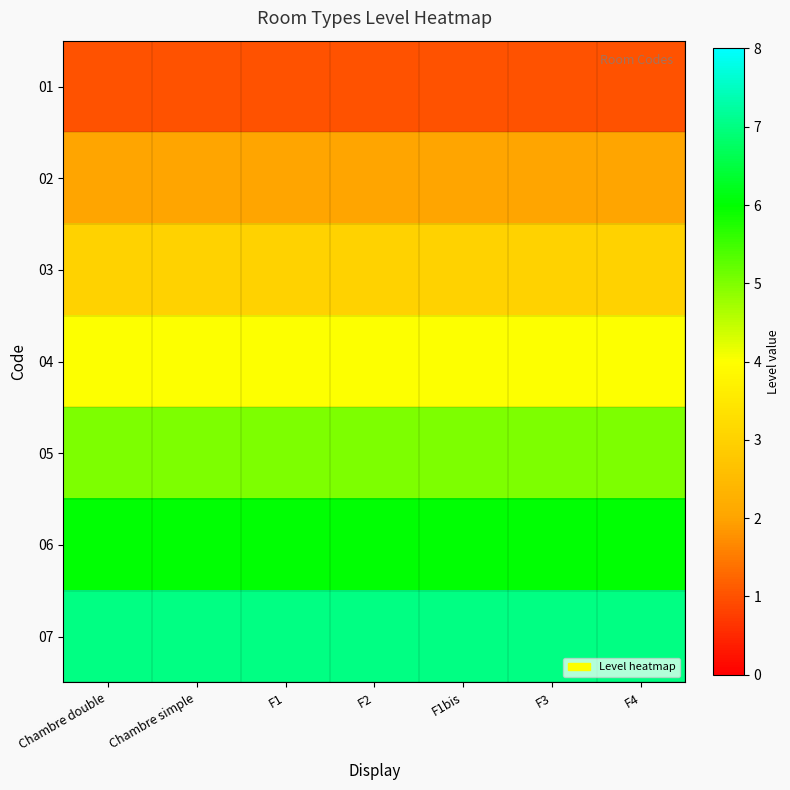

What is the total value across all series at Chambre double?

28